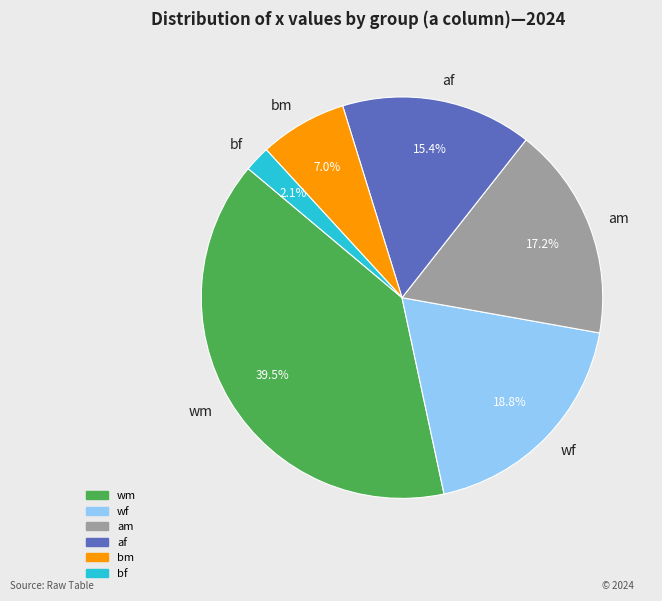

Which has a higher value, af or am?

am